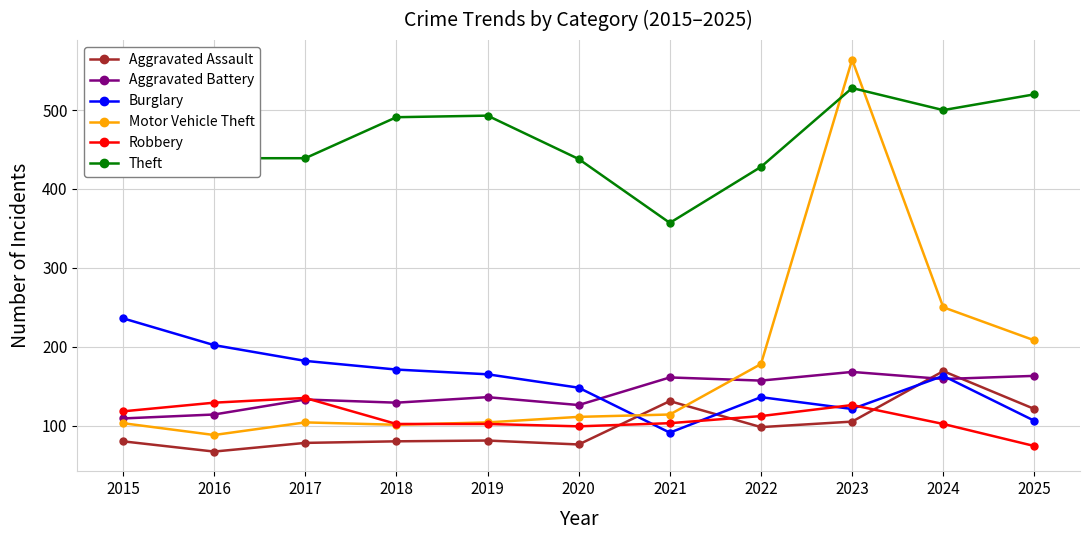

Which series has the widest spread of values?

Motor Vehicle Theft